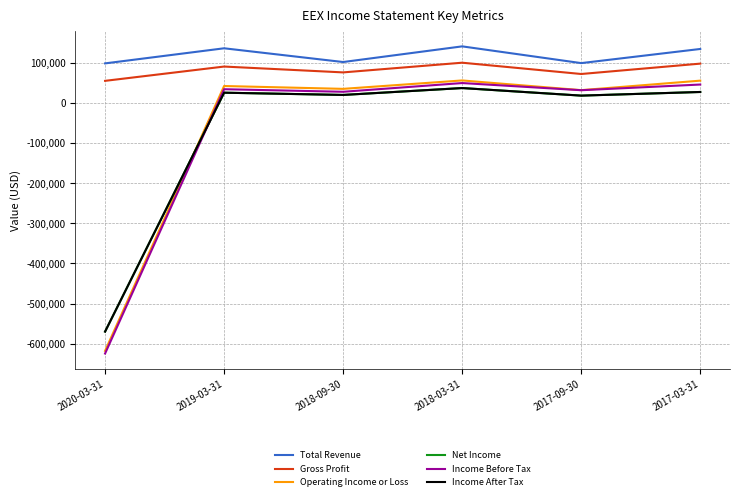

What is the label of the 4th point from the left?

2018-03-31